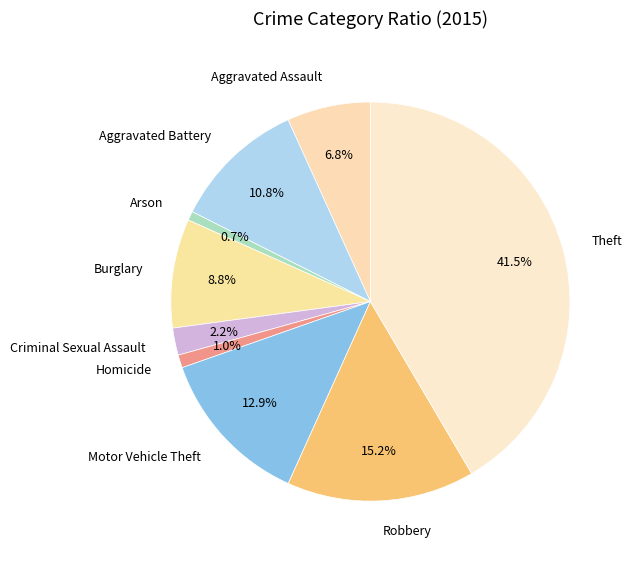

What is the ratio of the value at Motor Vehicle Theft to the value at Theft?

0.3